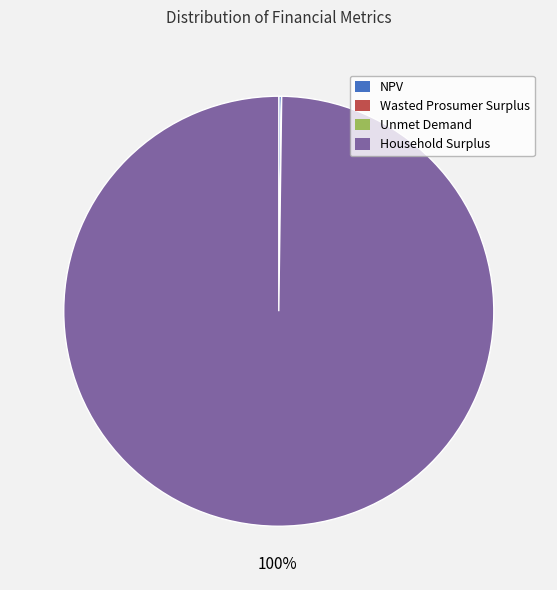

What is the majority slice?

Household Surplus